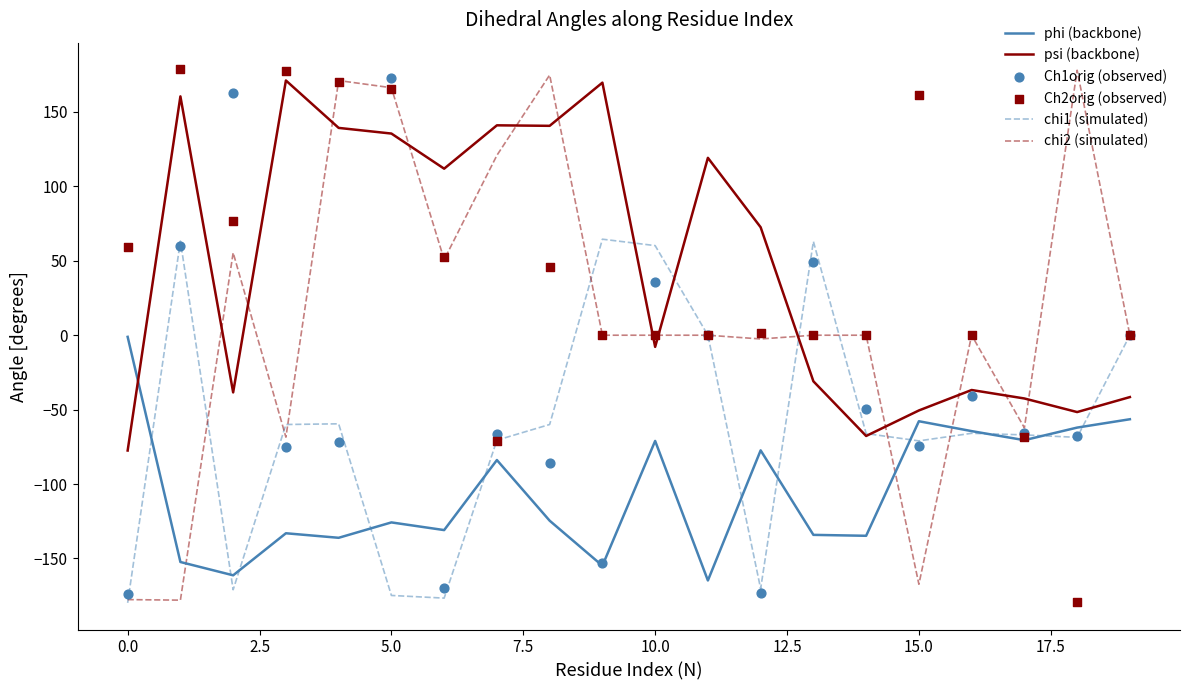

What are all the series names shown in the legend?

phi (backbone), psi (backbone), chi1 (simulated), chi2 (simulated), Ch1orig (observed), Ch2orig (observed)